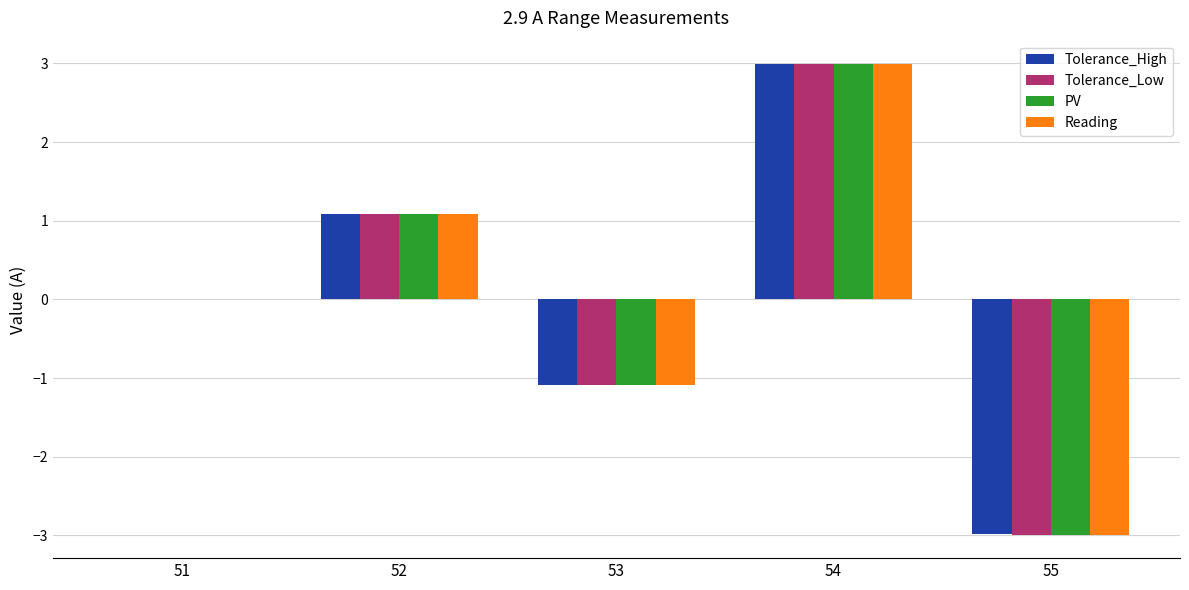

Count the number of data series in this chart.

4